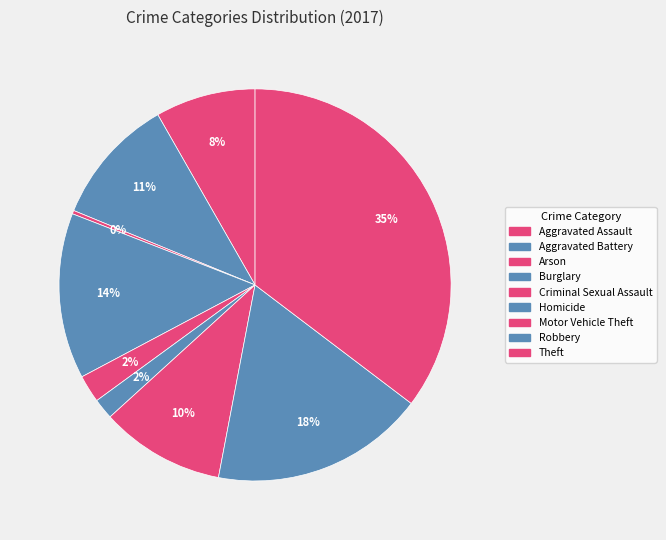

How many segments does this pie chart have?

9